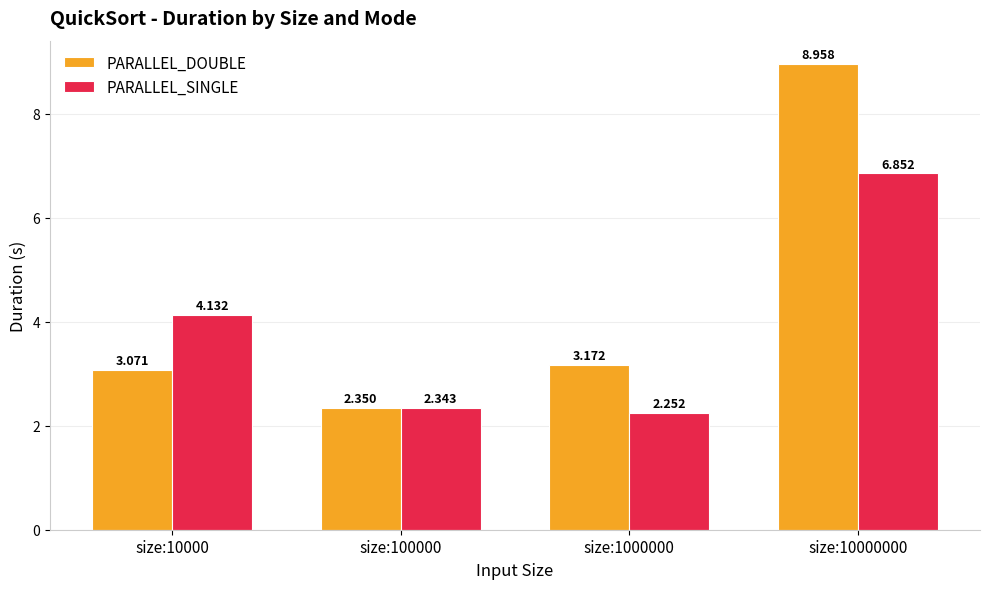

List the series in order of their overall mean, highest first.

PARALLEL_DOUBLE, PARALLEL_SINGLE